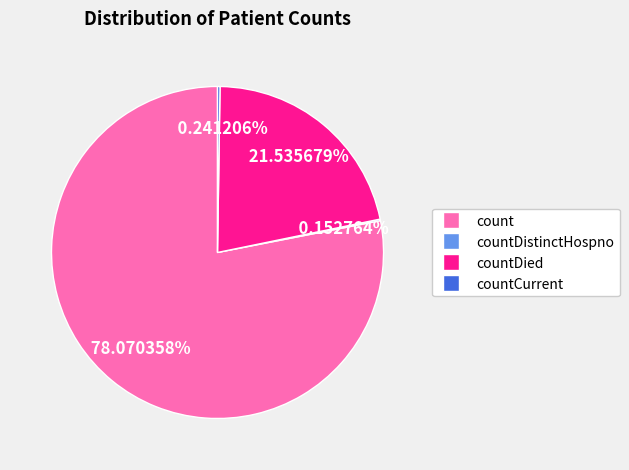

Do count and countDied together represent more than half of the pie?

Yes